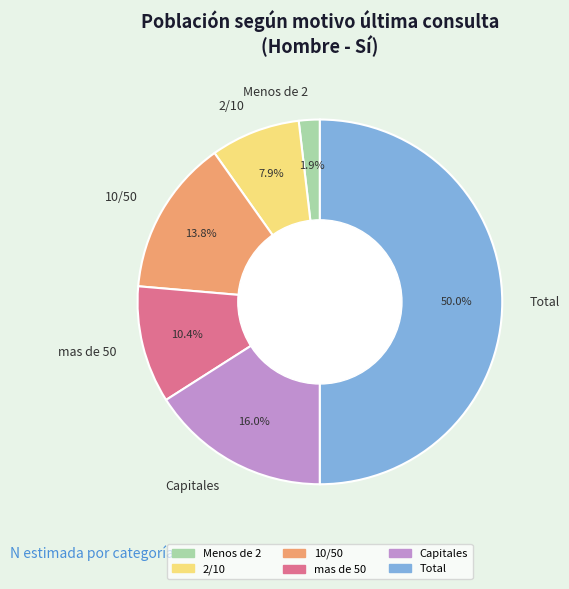

Which category accounts for the majority?

Total